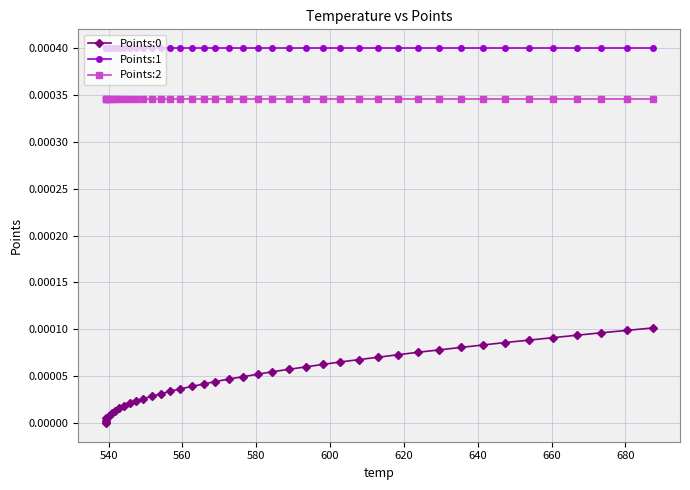

True or false: Points:0 and Points:2 intersect in this chart.

False